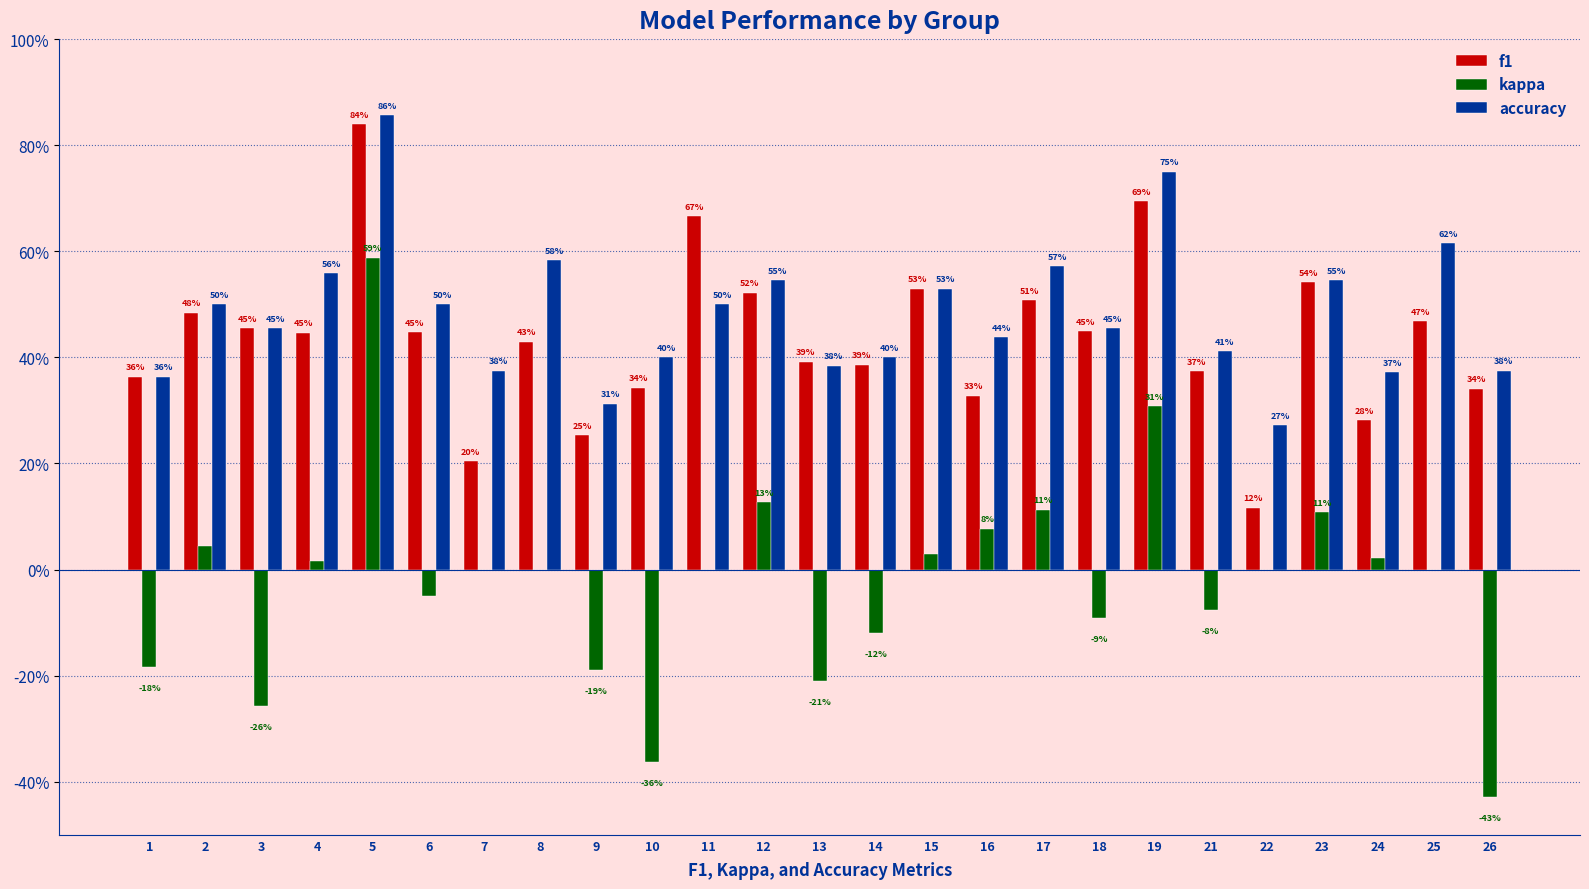

Are the bars horizontal?

No